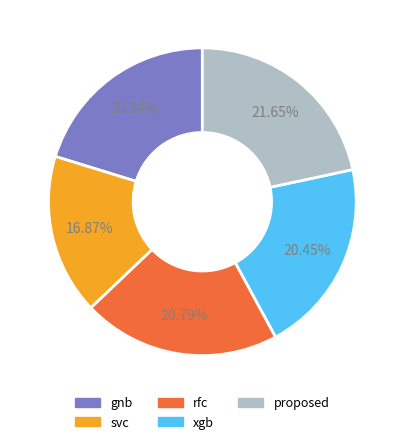

Is the sum of proposed and svc greater than half?

No